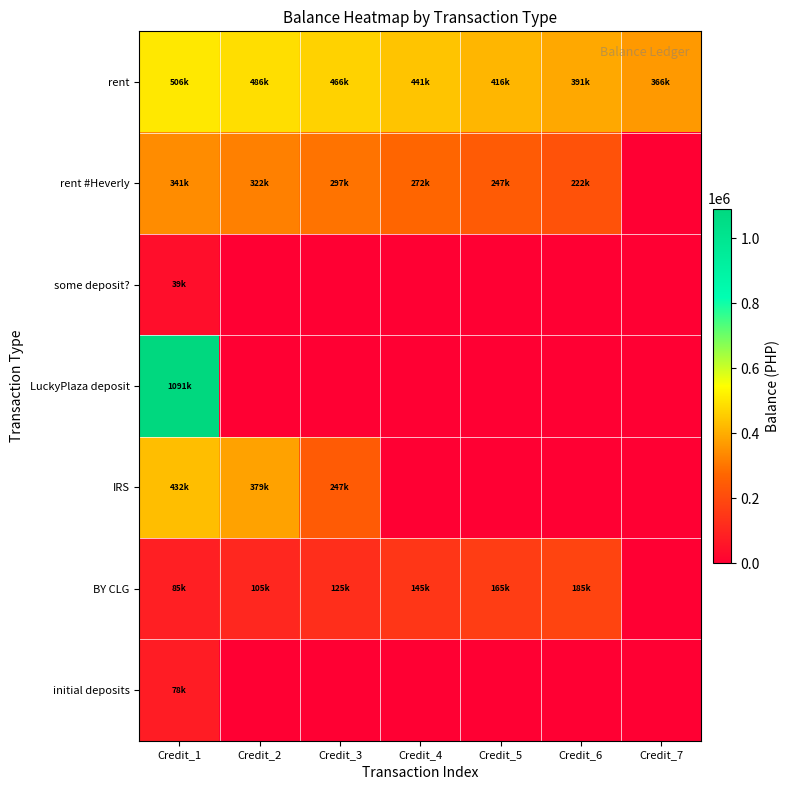

Reading left to right, transcribe all the data shown in this chart.

rent: Credit_1=505987.7	Credit_2=485987.7	Credit_3=465987.7	Credit_4=440987.7	Credit_5=415987.7	Credit_6=390987.7	Credit_7=365987.7
rent #Heverly: Credit_1=340987.7	Credit_2=321542.7	Credit_3=296542.7	Credit_4=271542.7	Credit_5=246542.7	Credit_6=221542.7	Credit_7=0.0
some deposit?: Credit_1=38821.7	Credit_2=0.0	Credit_3=0.0	Credit_4=0.0	Credit_5=0.0	Credit_6=0.0	Credit_7=0.0
LuckyPlaza deposit: Credit_1=1090721.7	Credit_2=0.0	Credit_3=0.0	Credit_4=0.0	Credit_5=0.0	Credit_6=0.0	Credit_7=0.0
IRS: Credit_1=432314.5	Credit_2=379389.5	Credit_3=247062.0	Credit_4=0.0	Credit_5=0.0	Credit_6=0.0	Credit_7=0.0
BY CLG: Credit_1=85314.5	Credit_2=105314.5	Credit_3=125314.5	Credit_4=145314.5	Credit_5=165314.5	Credit_6=185314.5	Credit_7=0.0
initial deposits: Credit_1=77731.5	Credit_2=0.0	Credit_3=0.0	Credit_4=0.0	Credit_5=0.0	Credit_6=0.0	Credit_7=0.0